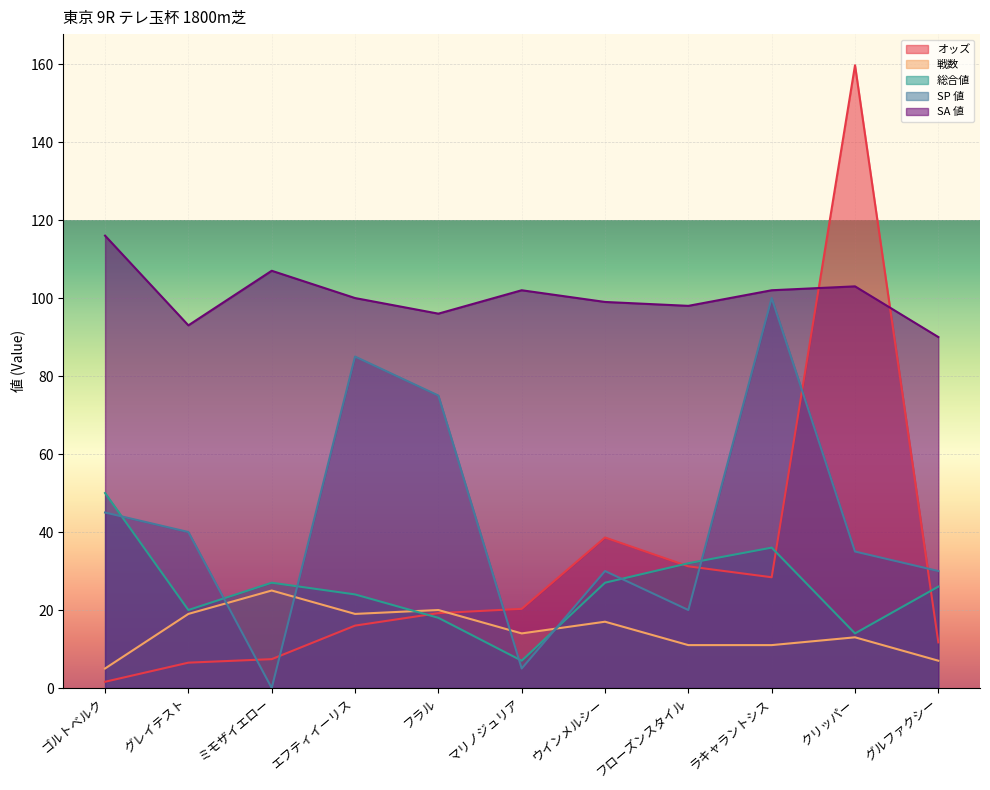

At グレイテスト, list the series in order from largest to smallest.

SA 値, SP 値, 総合値, 戦数, オッズ